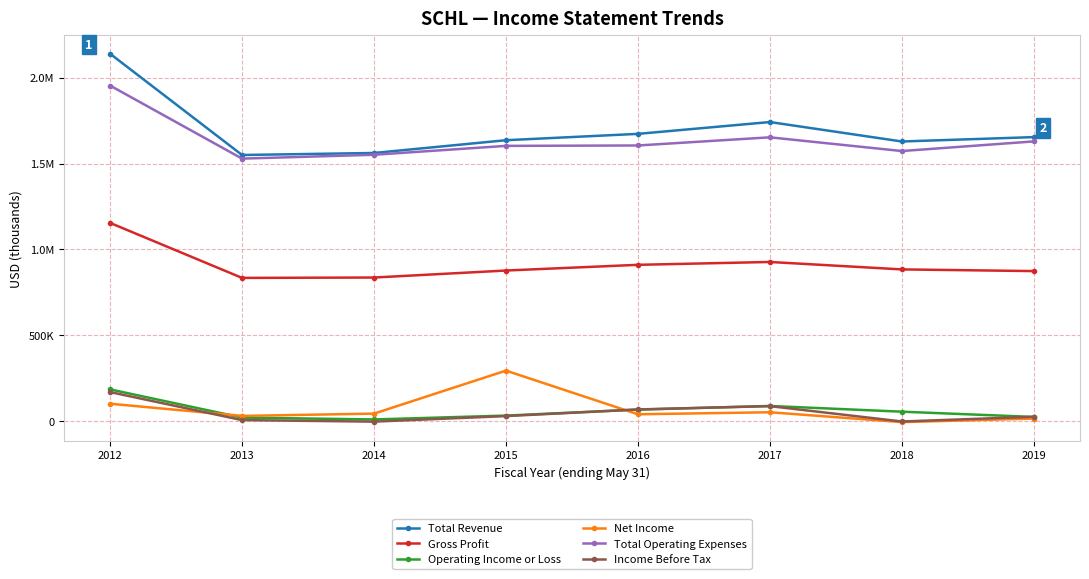

Does the chart display data point markers on the line(s)?

Yes